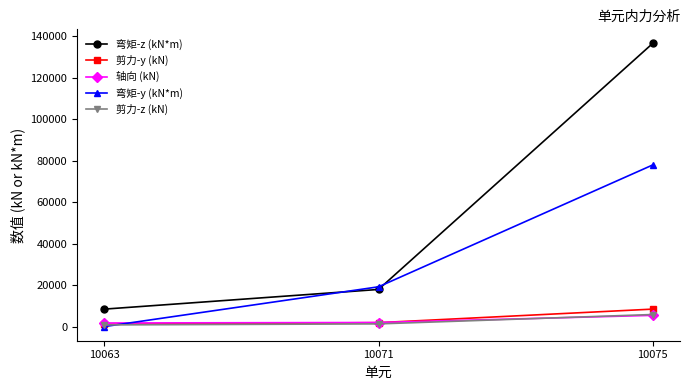

At which label does 弯矩-y (kN*m) reach its peak?

10075